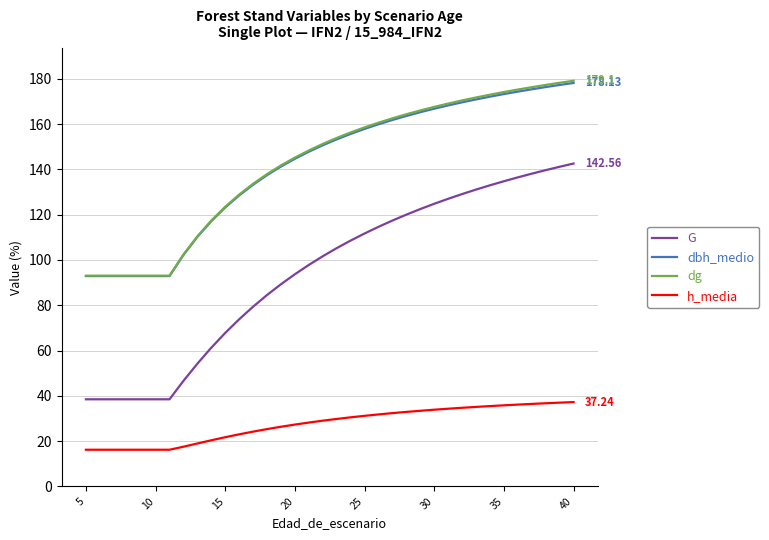

True or false: h_media and dg cross at least once.

False